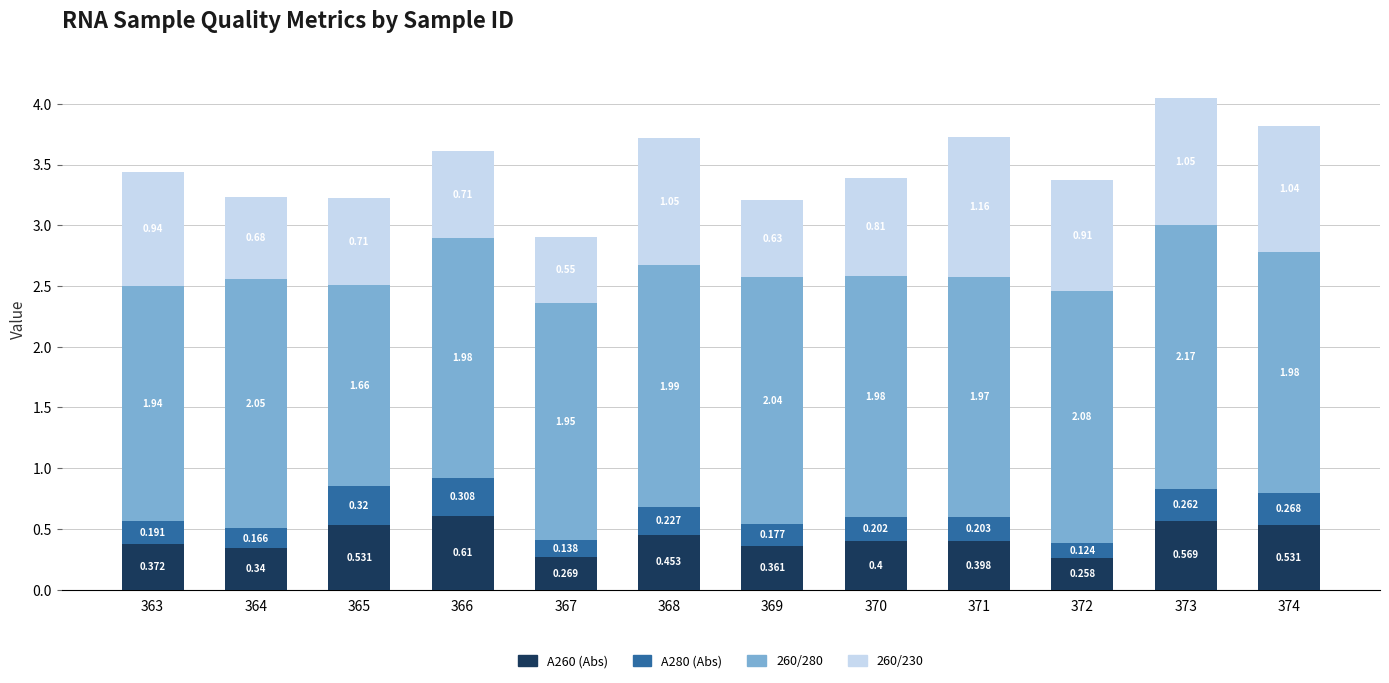

True or false: 260/230 has a value of 1.3 at 370.

False